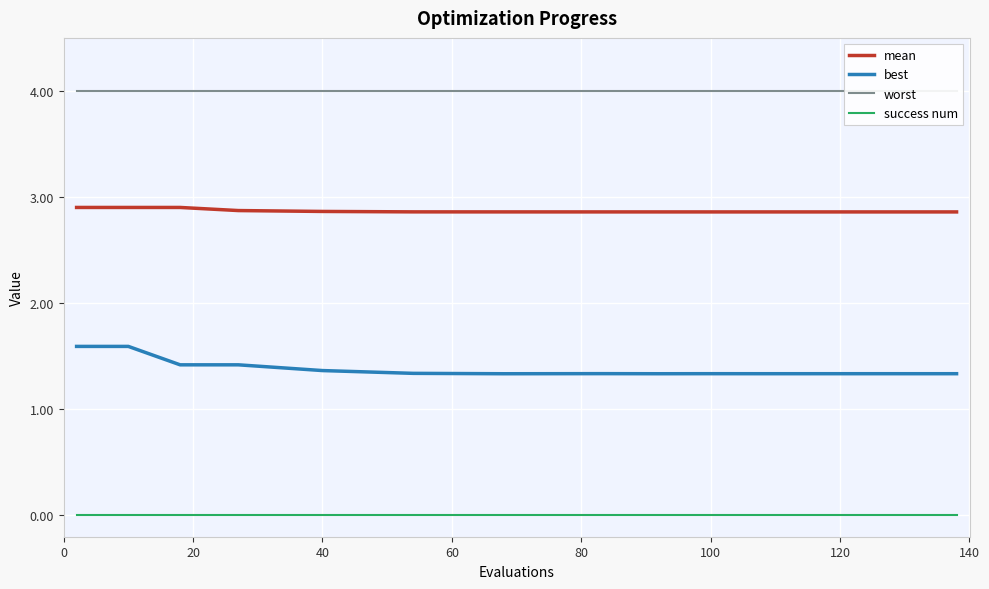

Which series has the largest total across all categories?

worst